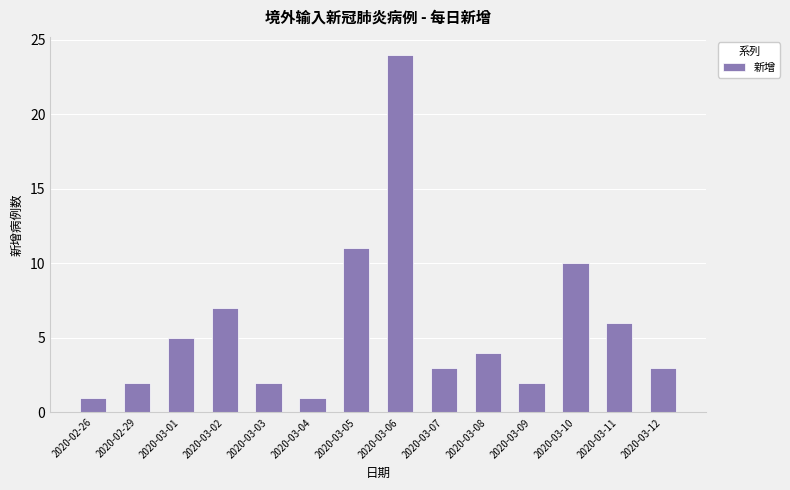

What is the maximum value shown in the chart?

24